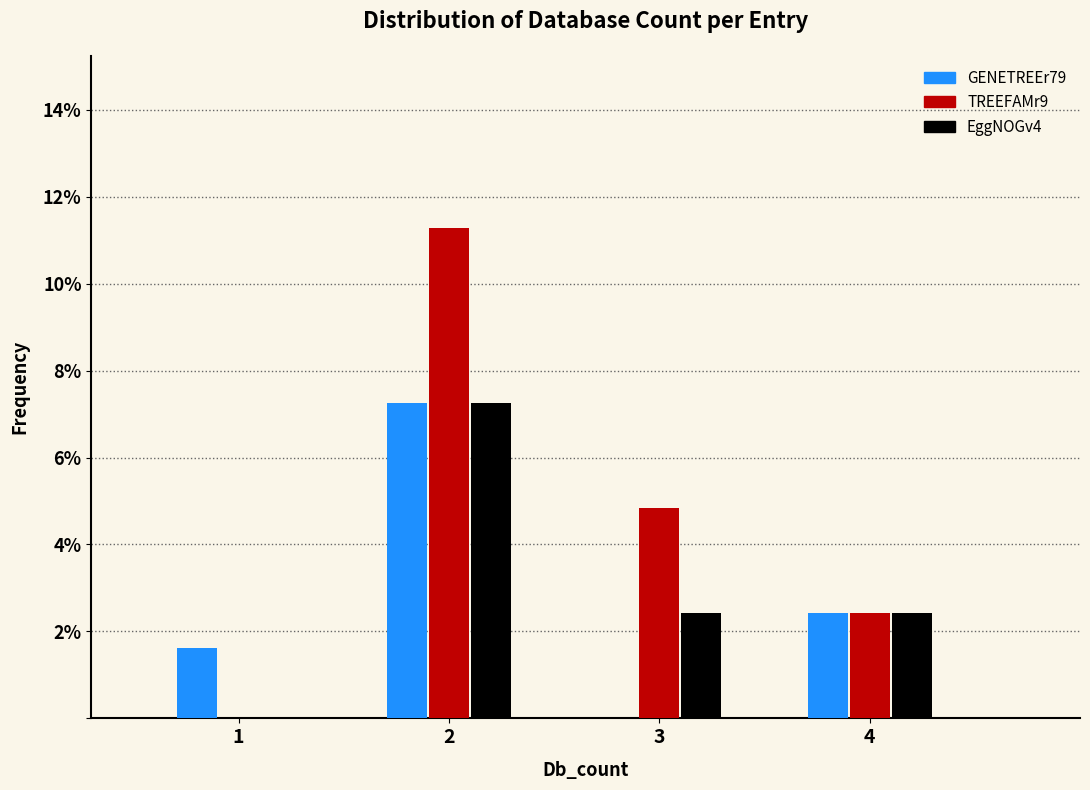

Reading left to right, list every range on the x-axis with the height of the bar of each series over it. The values are not printed on the chart, so give them approximately, as read against the axis.

0.5 to 1.5: GENETREEr79=1.6	TREEFAMr9=0	EggNOGv4=0
1.5 to 2.5: GENETREEr79=7.2	TREEFAMr9=11.2	EggNOGv4=7.2
2.5 to 3.5: GENETREEr79=0	TREEFAMr9=4.8	EggNOGv4=2.4
3.5 to 4.5: GENETREEr79=2.4	TREEFAMr9=2.4	EggNOGv4=2.4